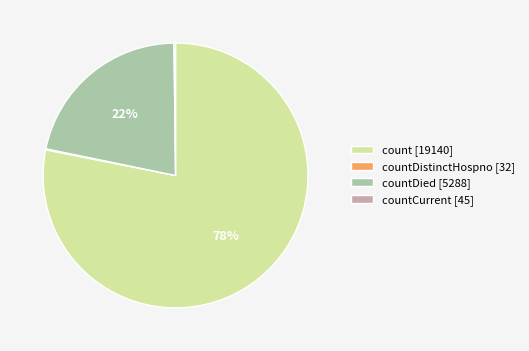

Do countDied [5288] and count [19140] together represent more than half of the pie?

Yes